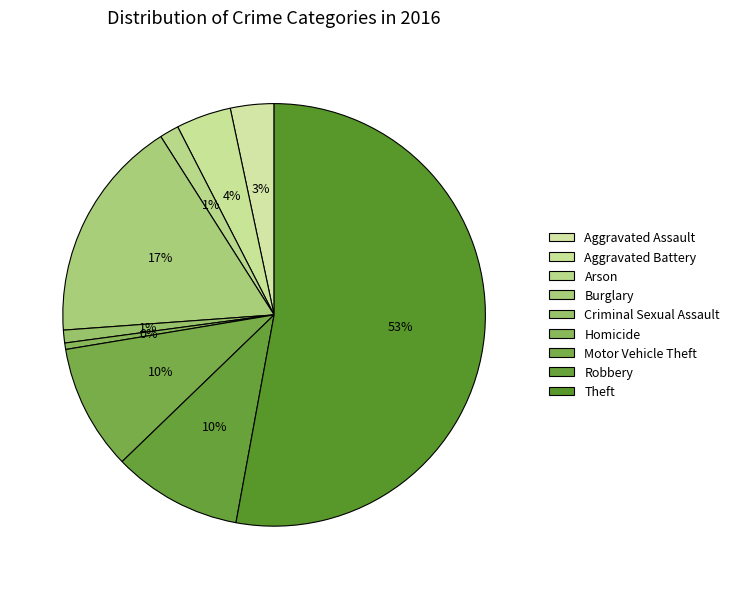

To the nearest percent, what portion does Arson represent?

1%